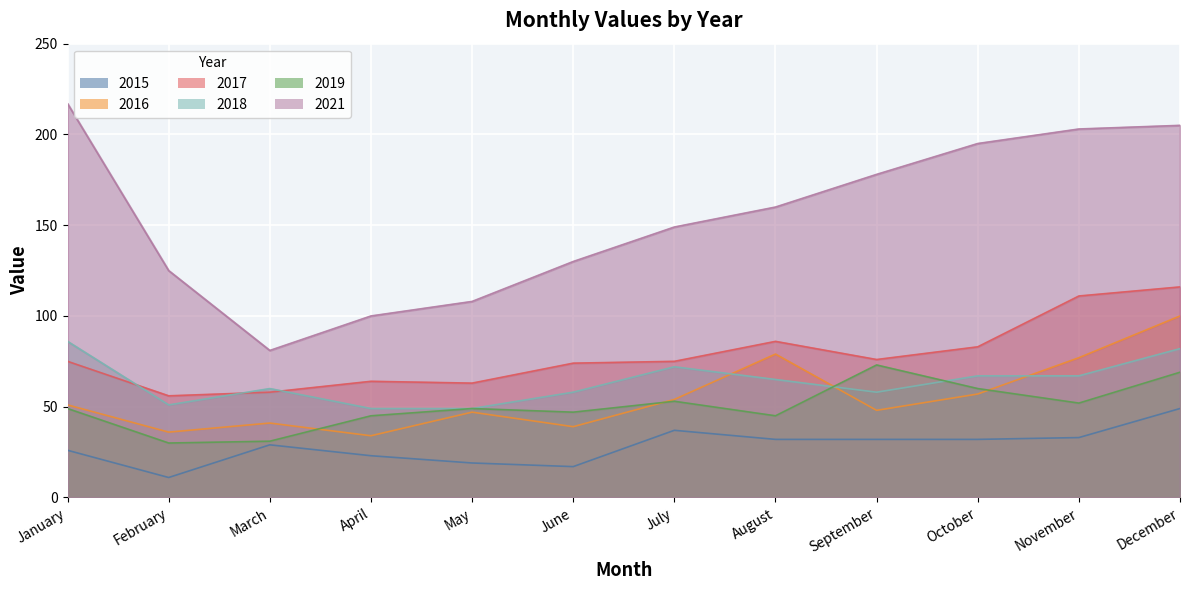

At which category is the sum across all series the highest?

December